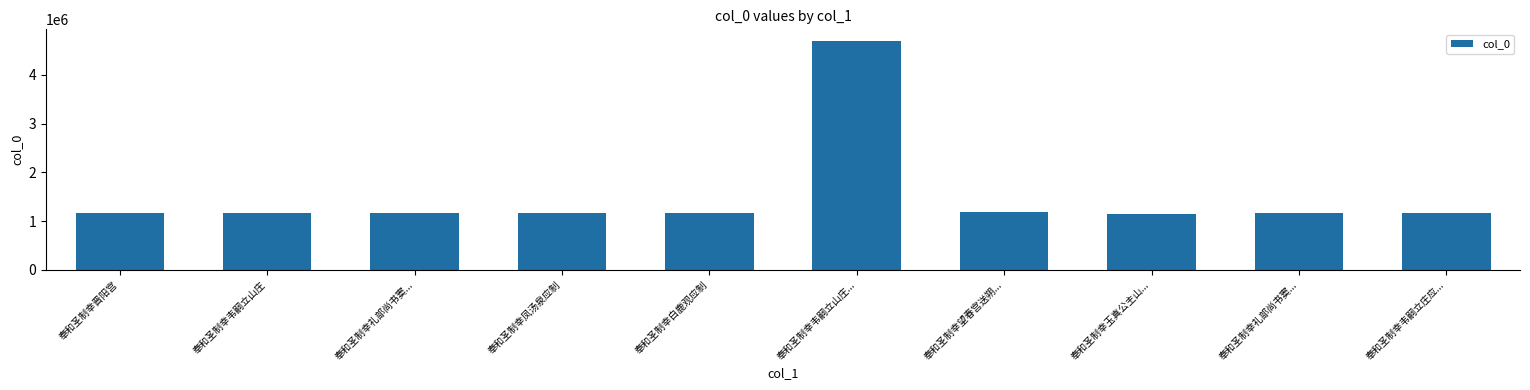

What is the label of the 5th bar from the left?

奉和圣制幸白鹿观应制